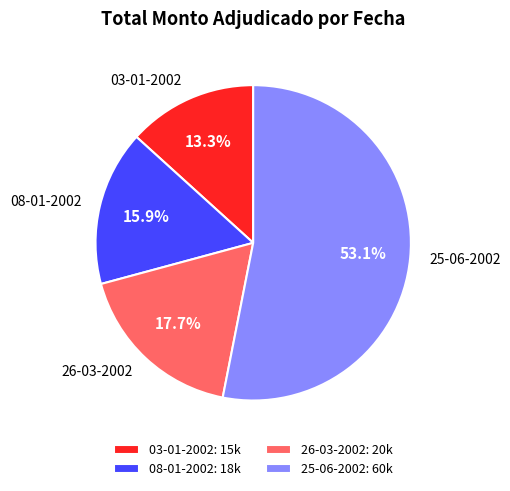

Which category accounts for the majority?

25-06-2002